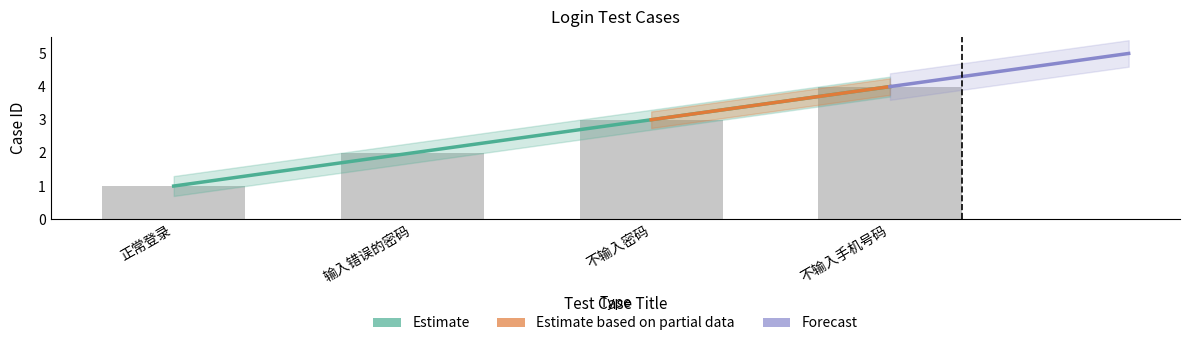

What is the difference between the second highest and second lowest values?

1